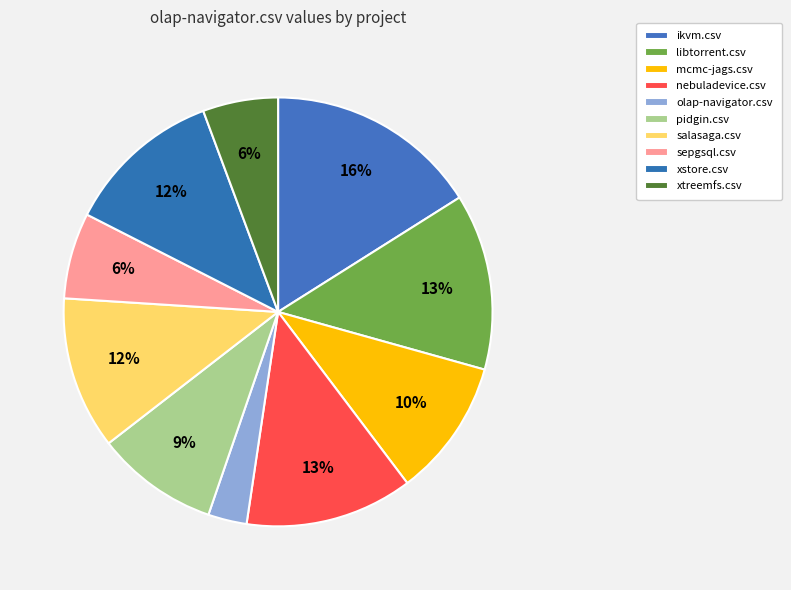

What is the change in value from olap-navigator.csv to sepgsql.csv?

+0.2